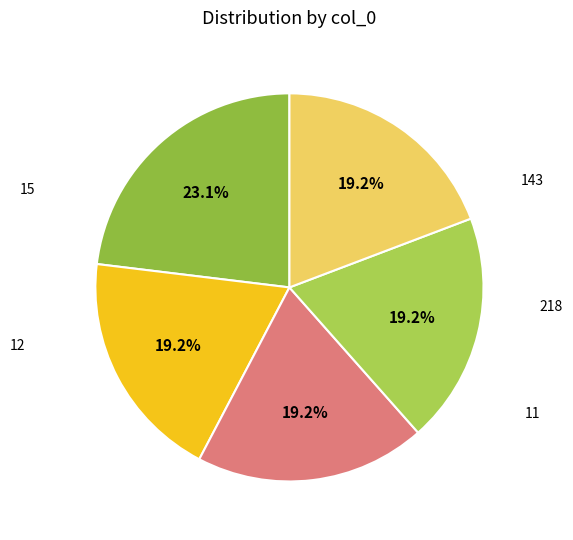

What is the smallest slice in the pie chart?

218